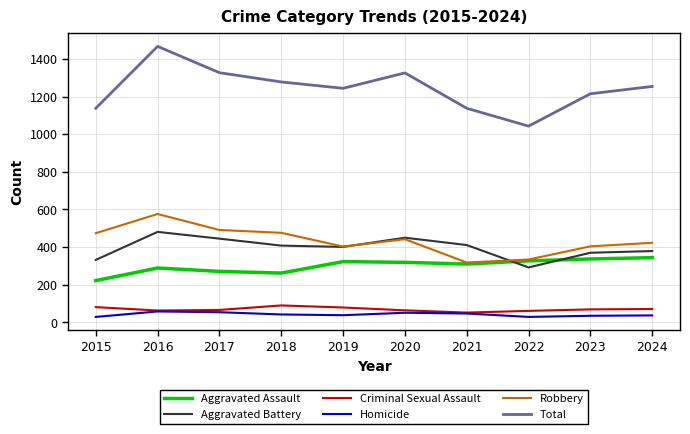

How many lines are shown in the chart?

6